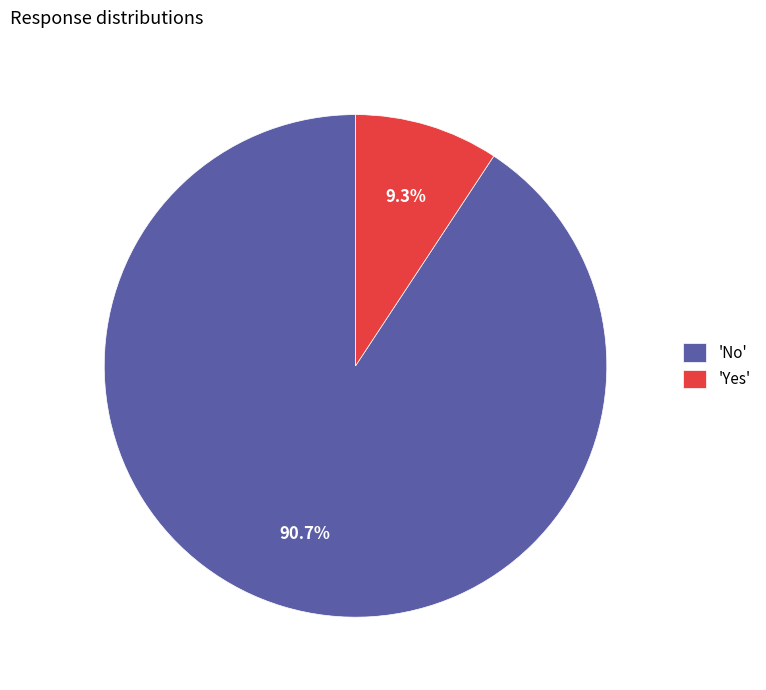

Between 'Yes' and 'No', which is larger?

'No'